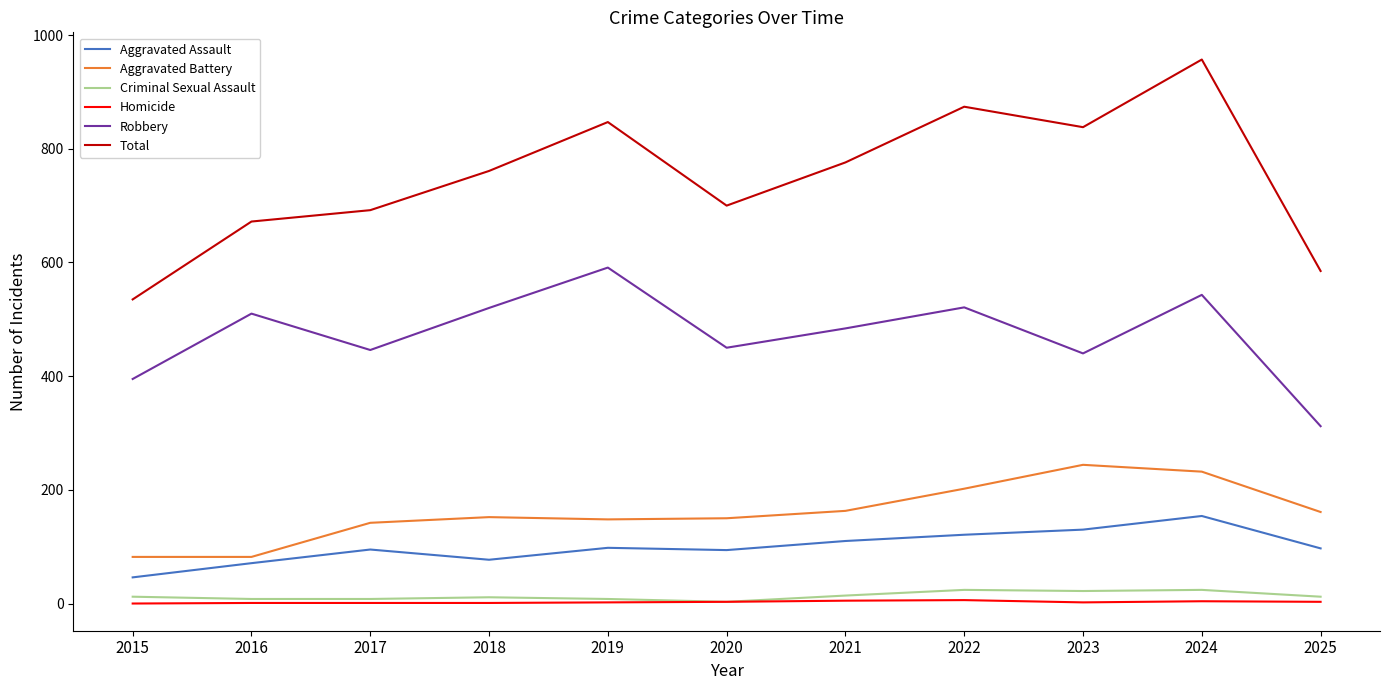

At which category is the sum across all series the highest?

2024